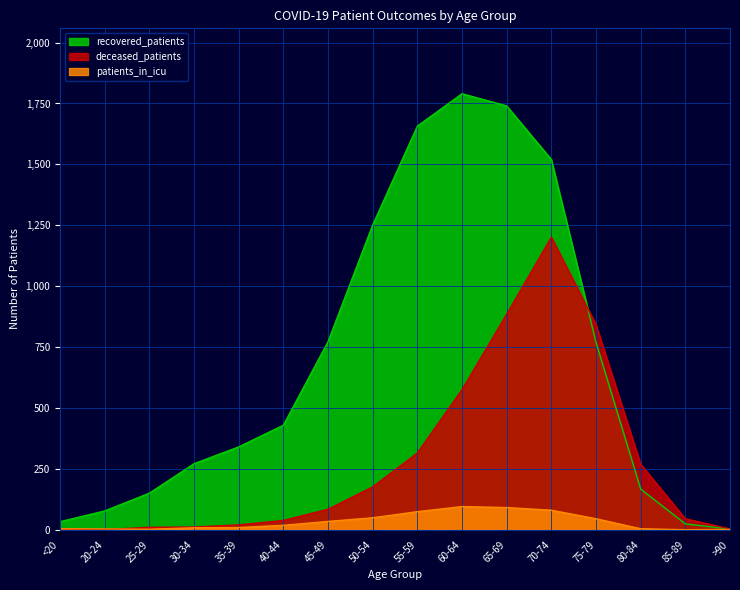

What is the label of the 11th point from the right?

40-44